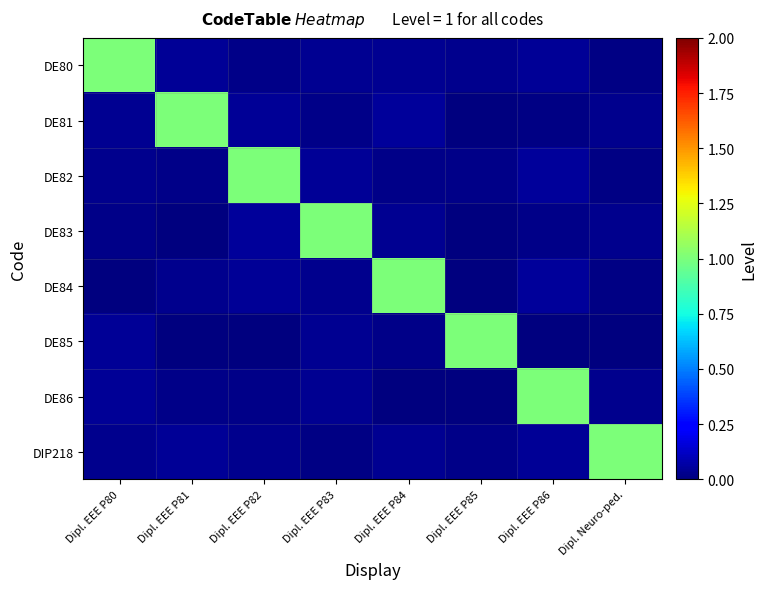

What is the maximum value shown in the chart?

1.0